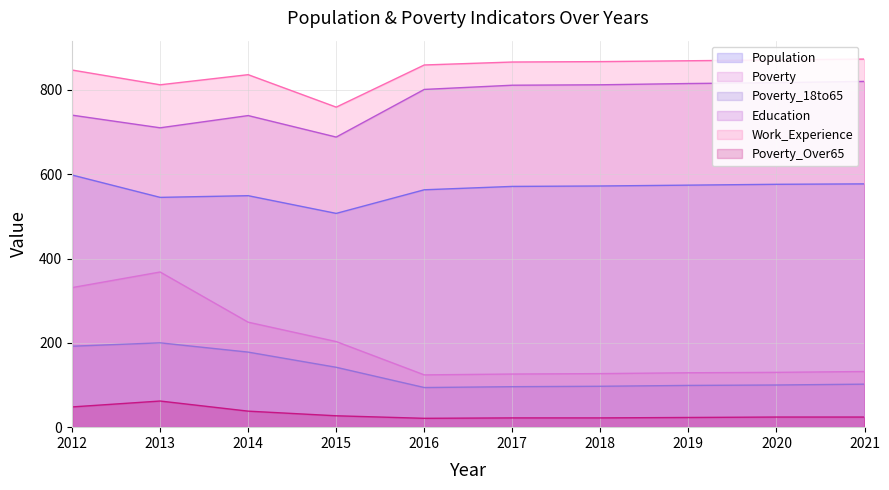

What is the minimum value shown in the chart?

21